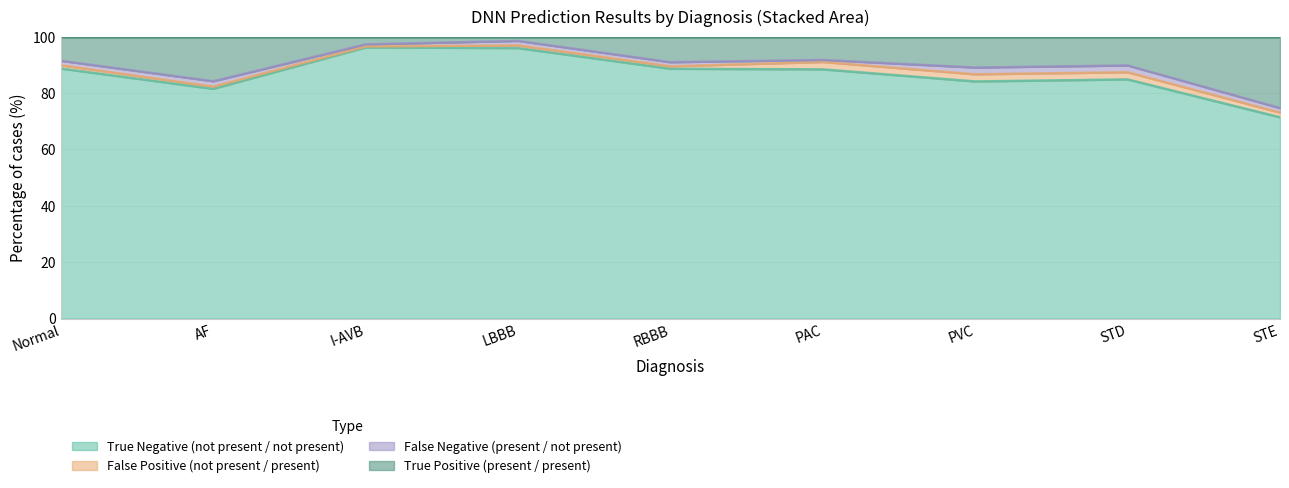

The True Negative (not present / not present) series shows 88.4 at PAC. True or false?

True